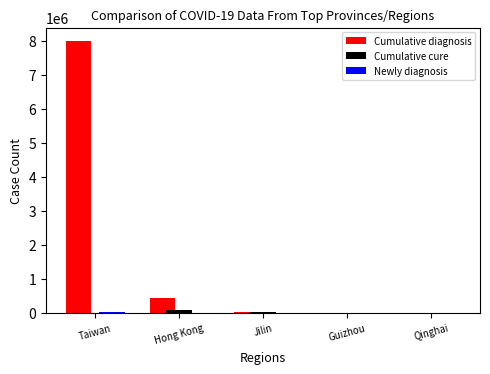

What is the maximum value for Cumulative diagnosis?

7996490